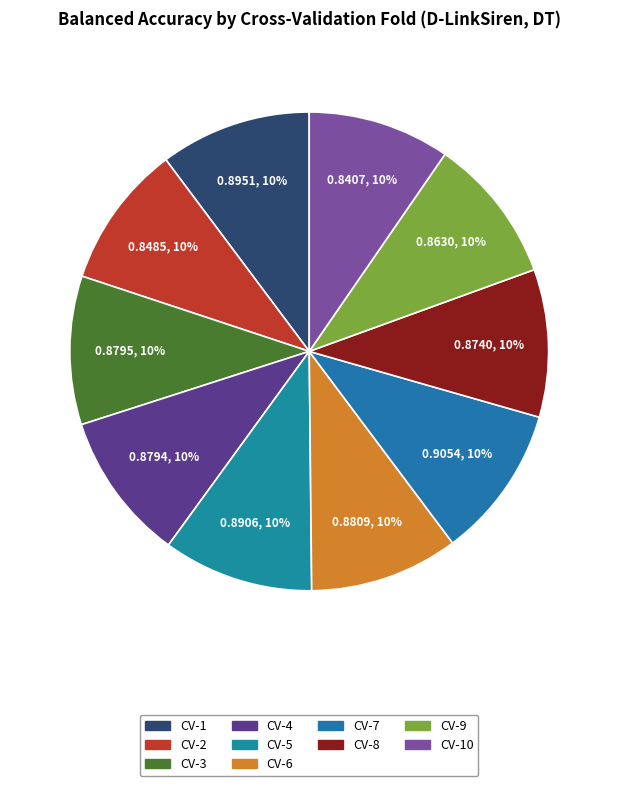

Which has a higher value, CV-7 or CV-5?

CV-7